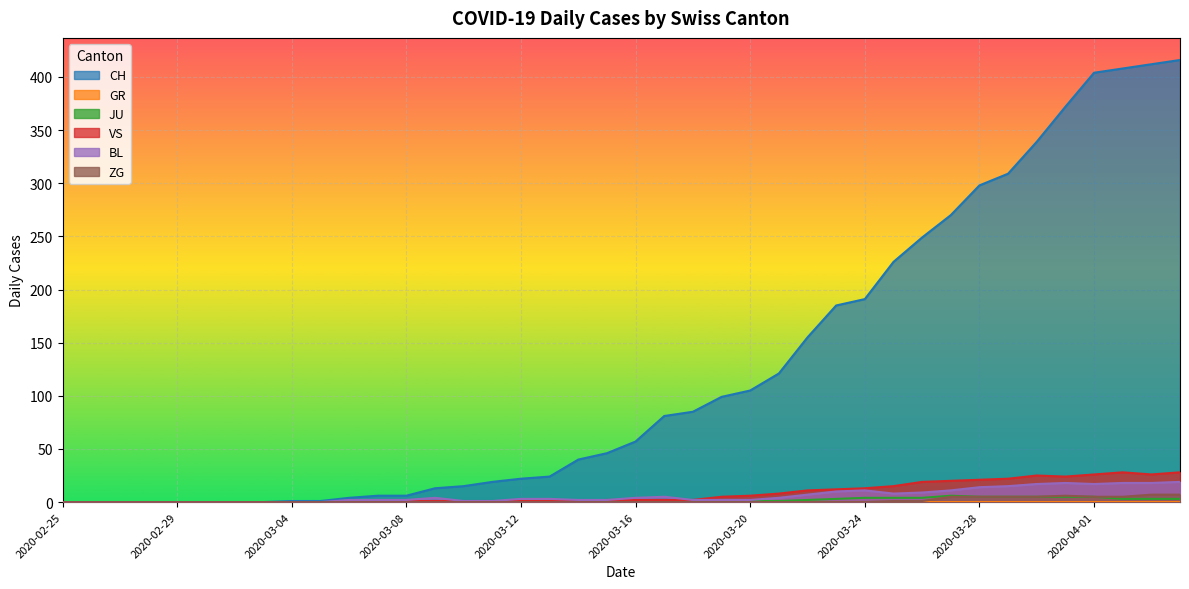

How many lines are shown in the chart?

6